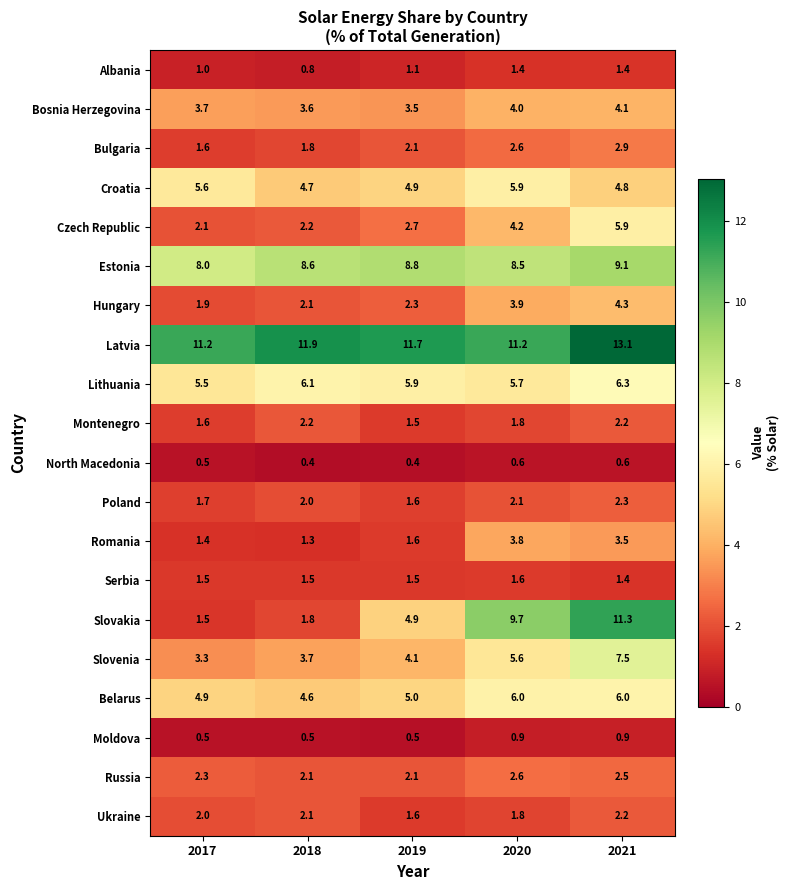

At how many categories does at least one series exceed 8?

5